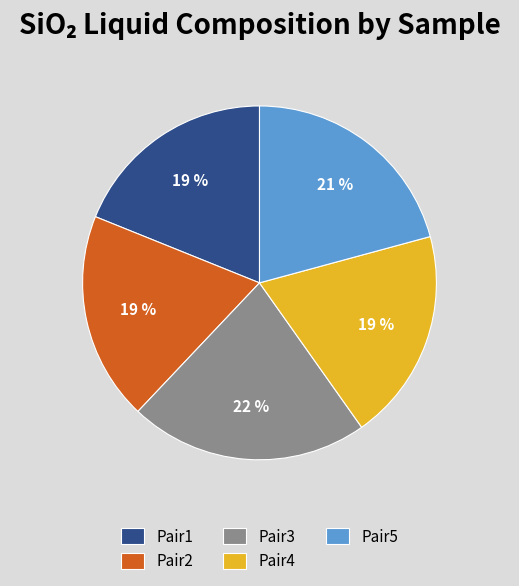

Approximately how many times larger is the value at Pair1 compared to Pair3?

0.9